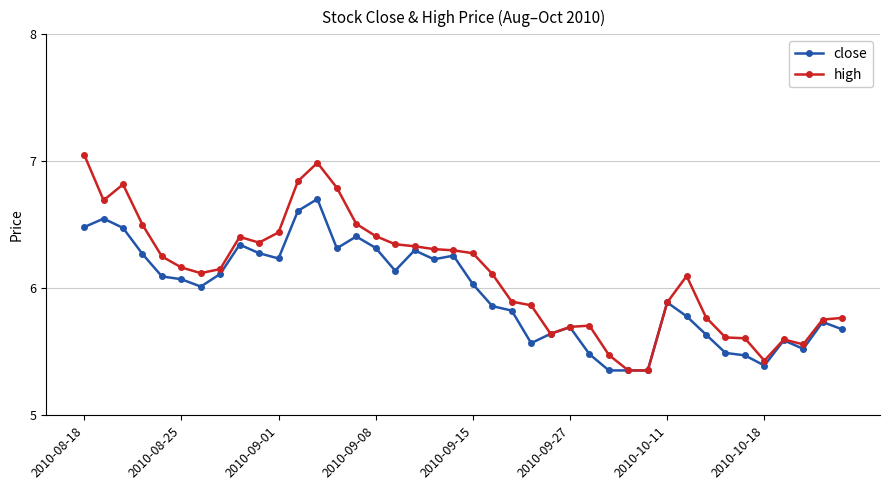

What is the maximum value for close?

6.7